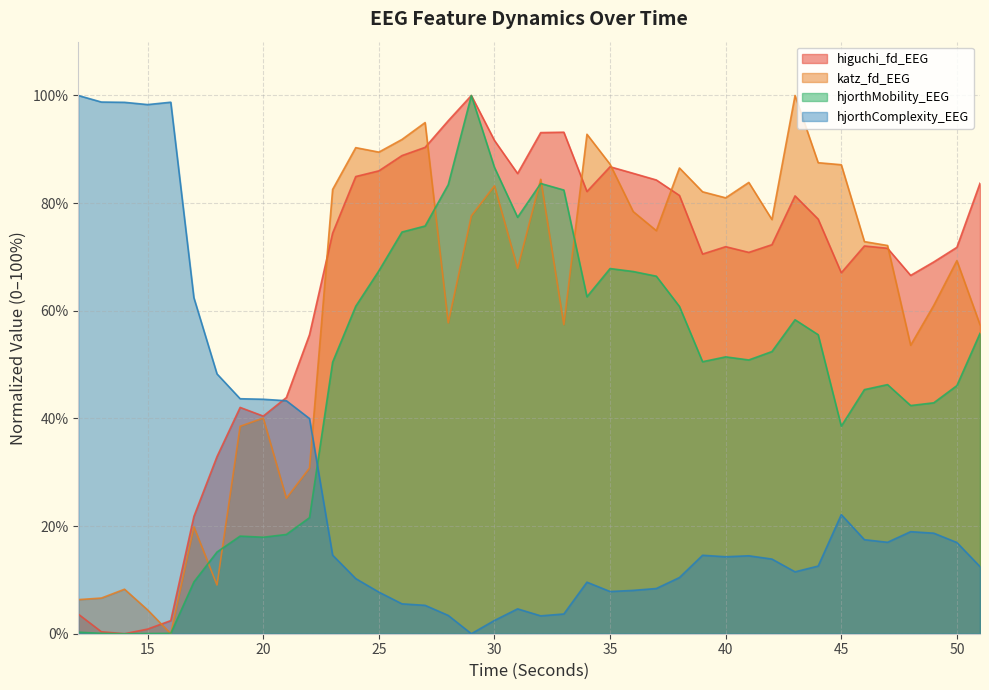

What is the difference between the highest and lowest values at 33?

89.5